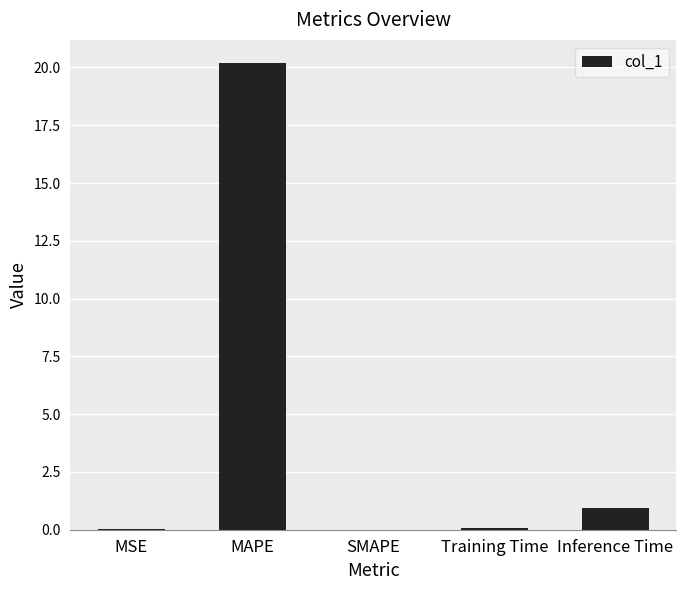

Which label corresponds to the largest value in the chart?

MAPE